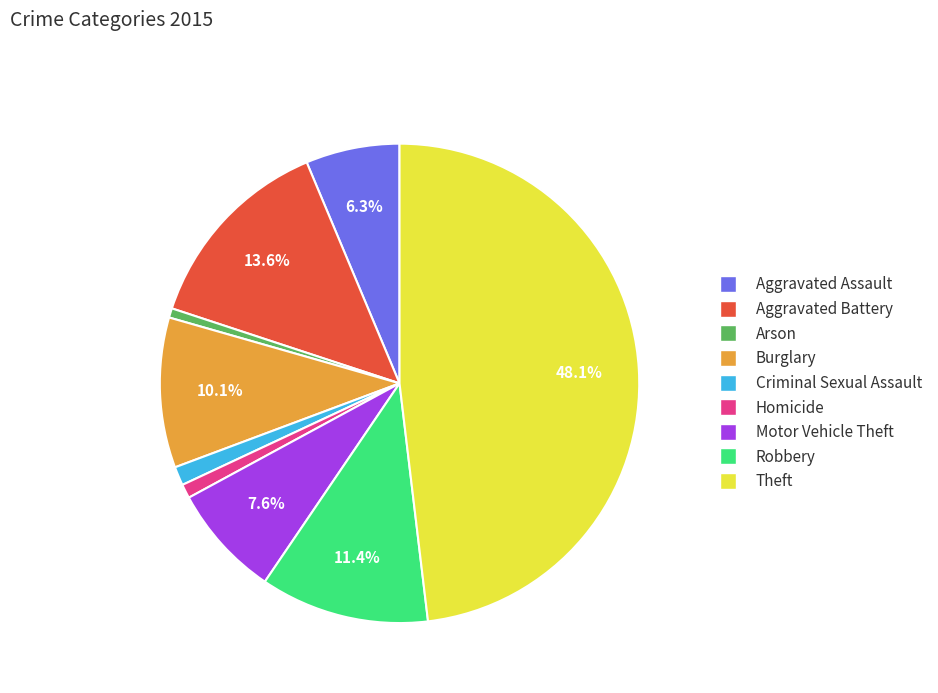

Which slice is the largest?

Theft